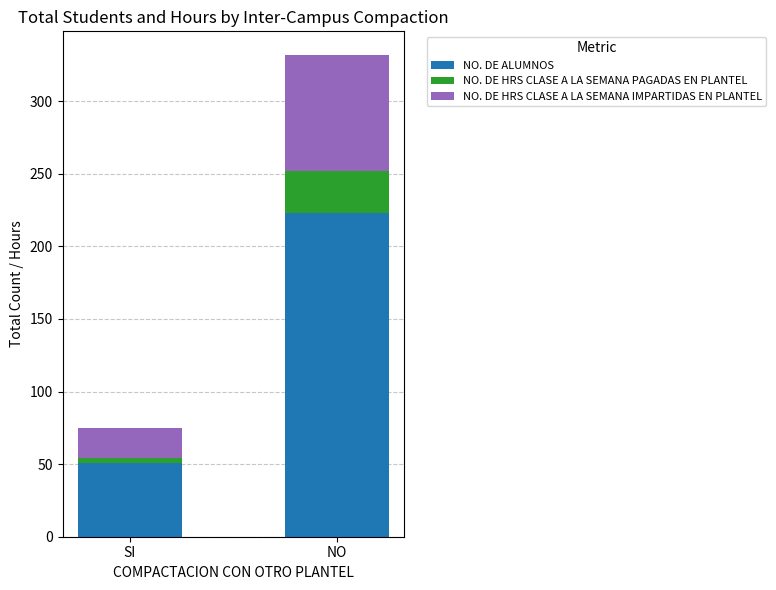

At which label does NO. DE ALUMNOS reach its peak?

NO